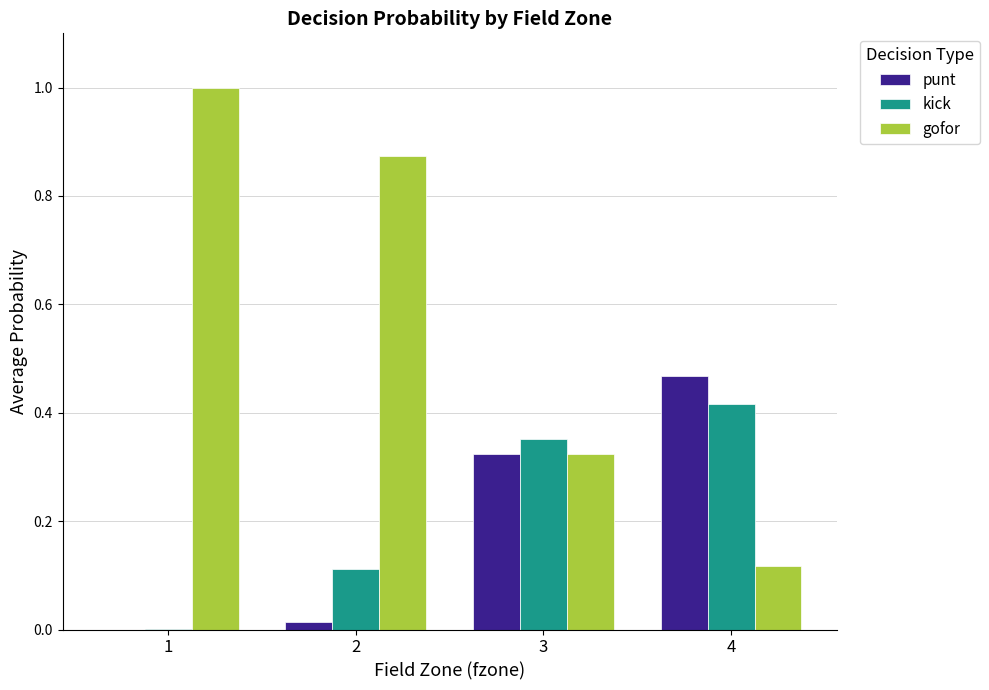

Between 2 and 3, which series saw the biggest shift?

gofor